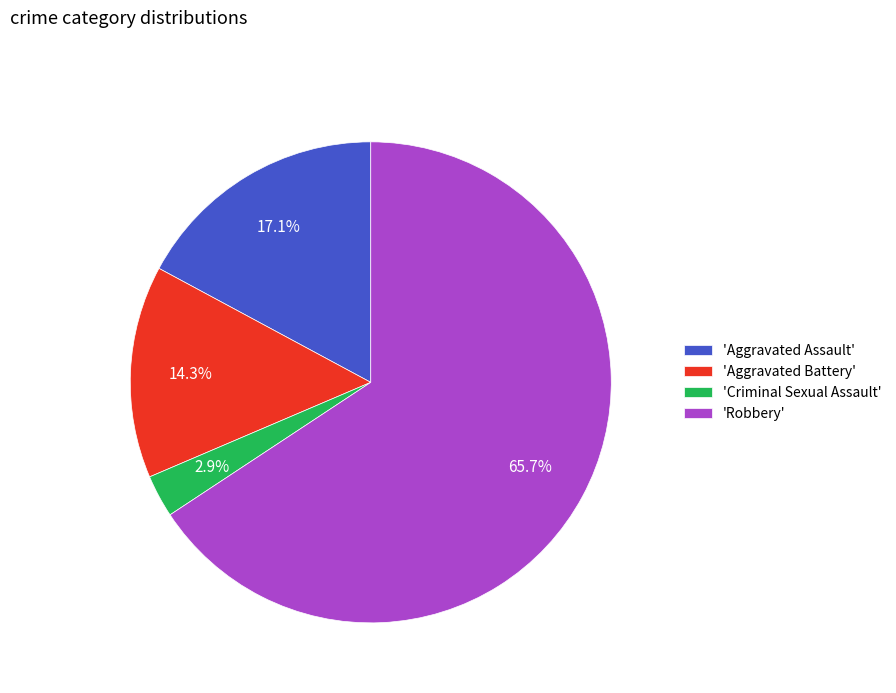

Which has a higher value, 'Criminal Sexual Assault' or 'Aggravated Battery'?

'Aggravated Battery'